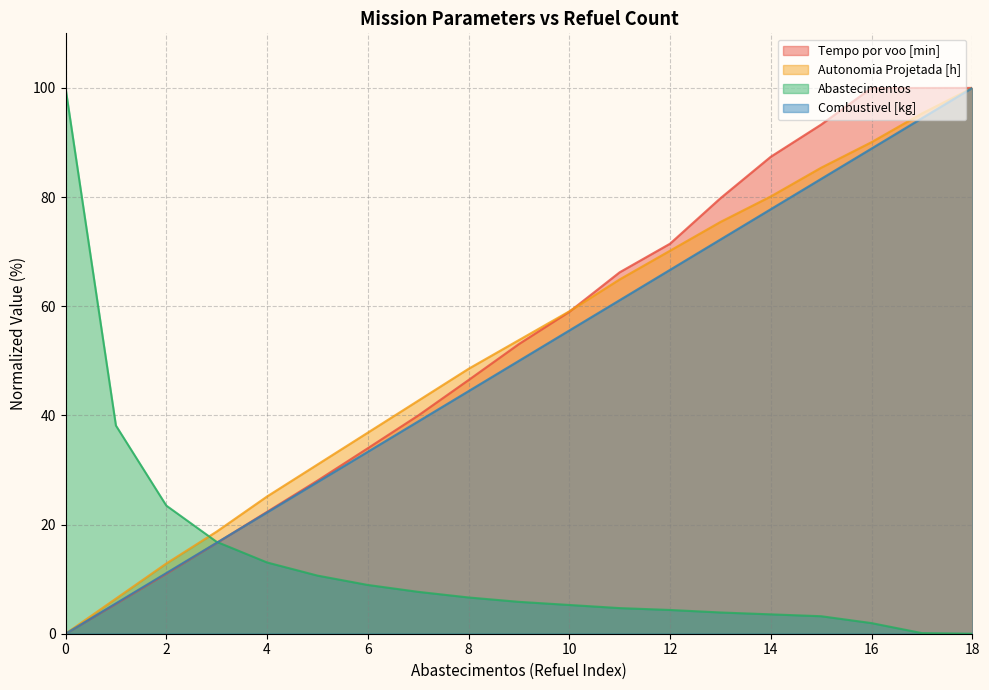

What is the value of the Combustivel [kg] point at the 8th from the left?

38.9